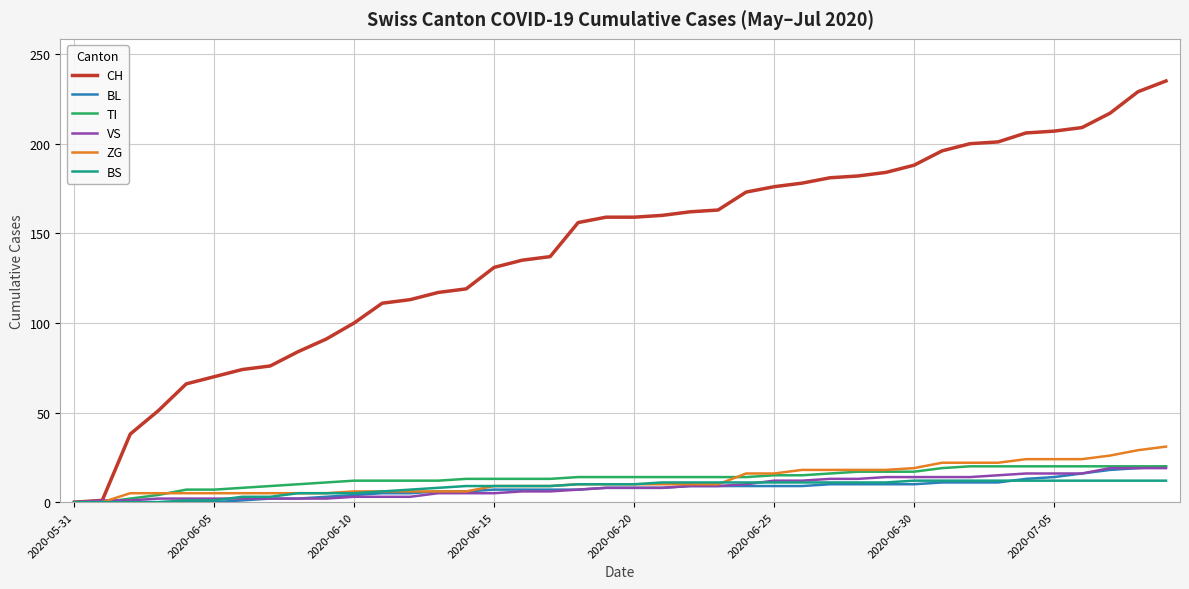

Which series has the largest range (max minus min)?

CH